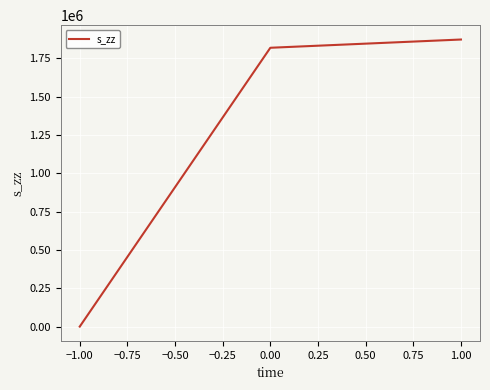

Is it true that the value at −1.00 is 0.0?

True